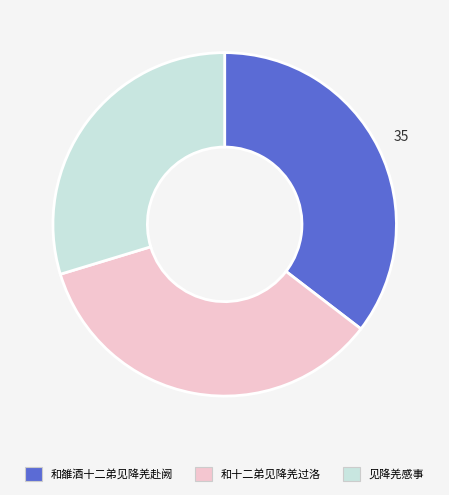

How many slices are in this pie chart?

3